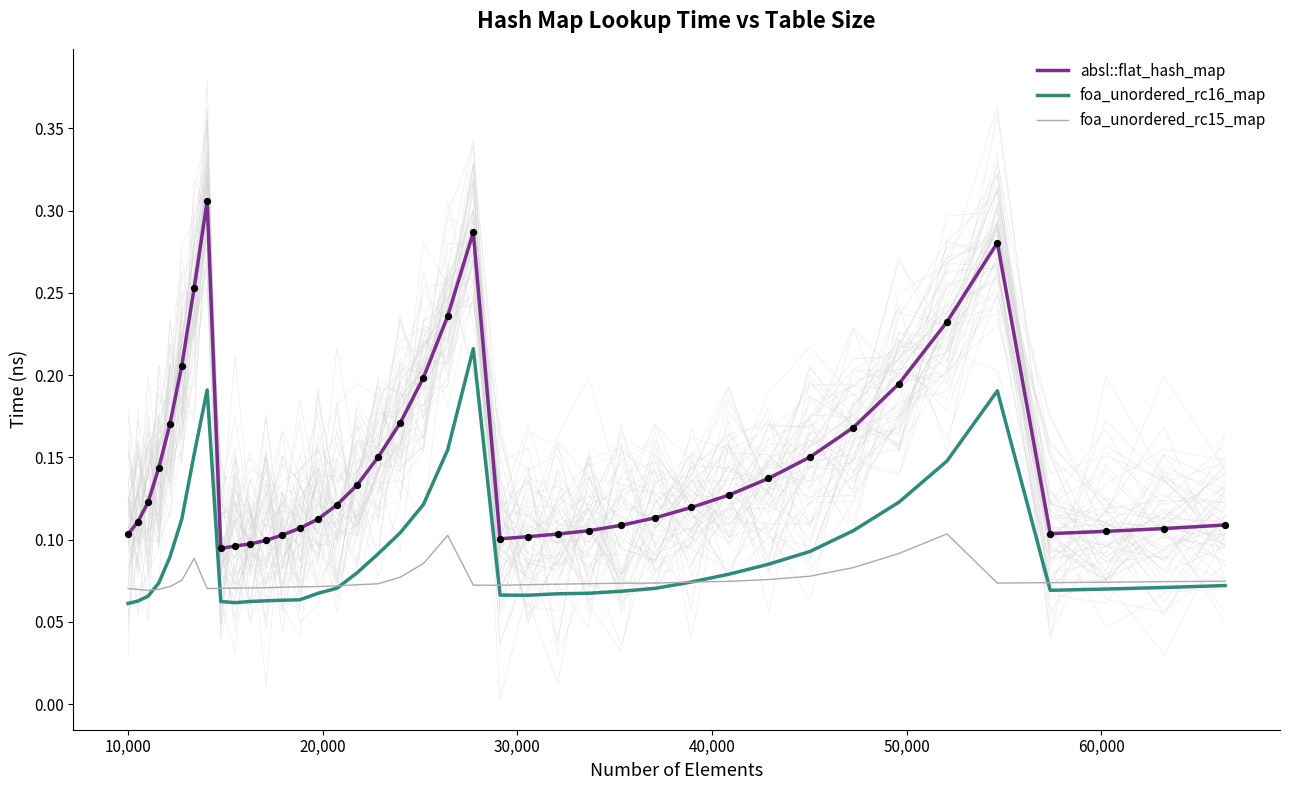

True or false: foa_unordered_rc16_map and absl::flat_hash_map intersect in this chart.

False